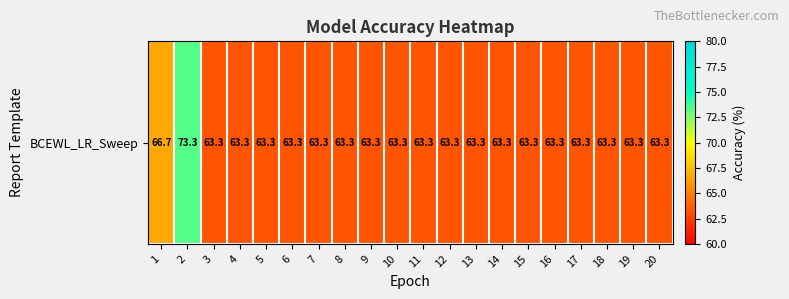

What is the maximum value shown in the chart?

73.3